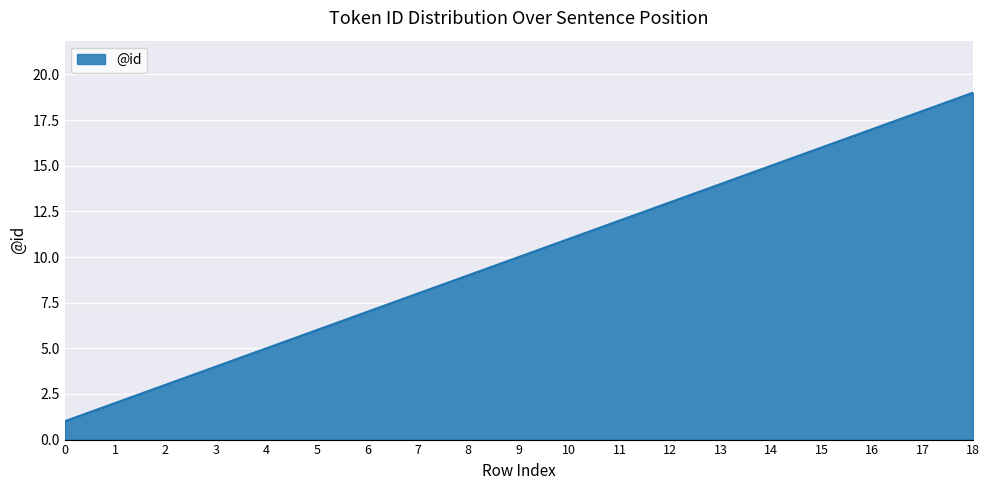

What value does the data have at 7, to the nearest 5?

10